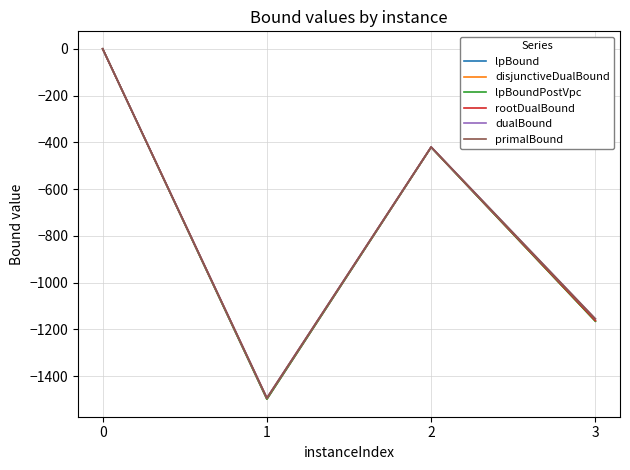

Is the value of lpBound at 0 greater than the value of rootDualBound at 3?

Yes